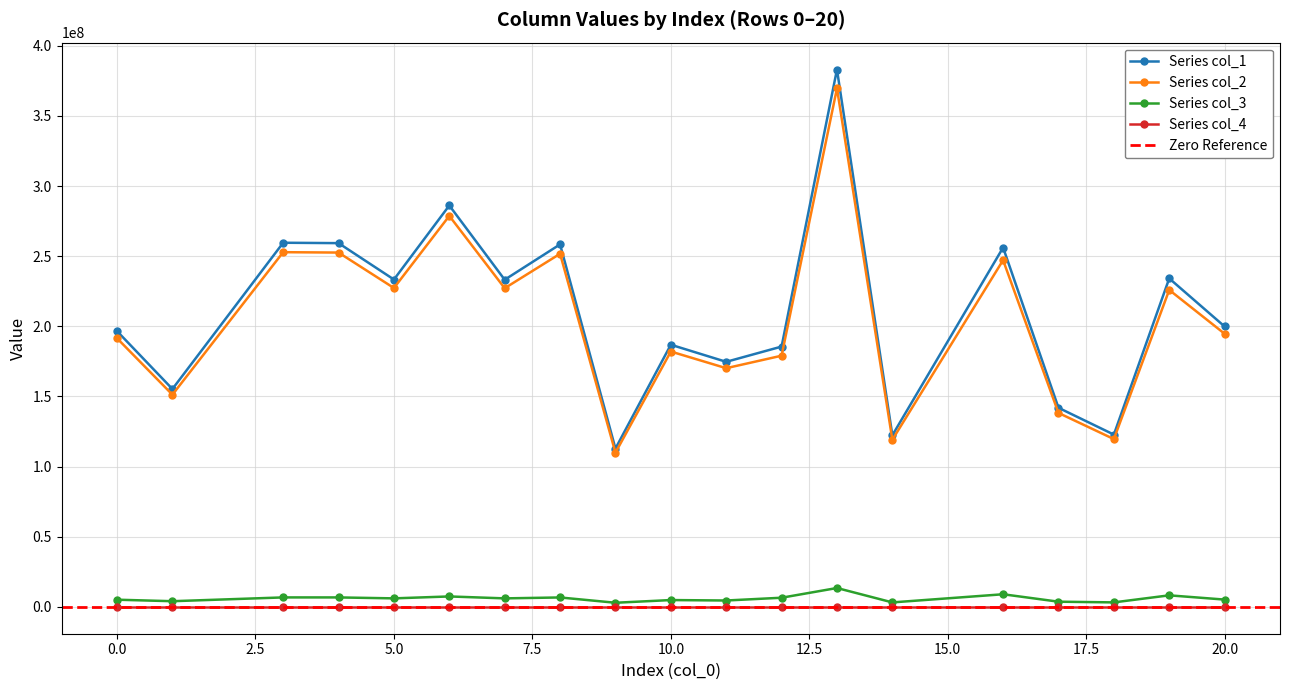

What is the minimum value shown in the chart?

2925227.2